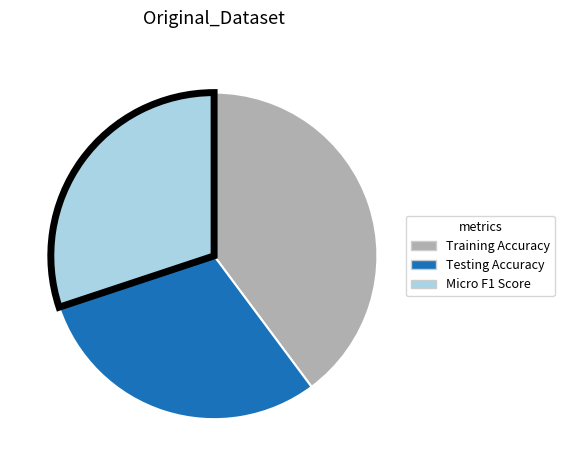

Is there any slice that represents more than half of the pie?

No